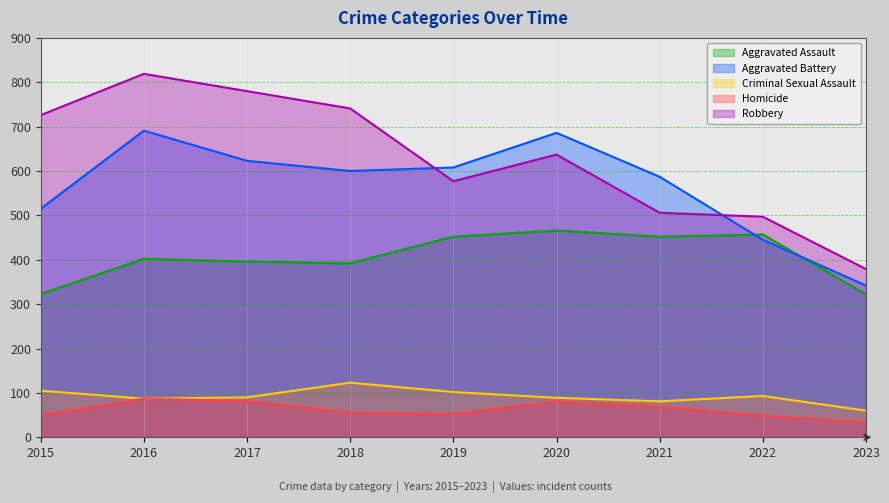

What is the total value across all series at 2018?

1912